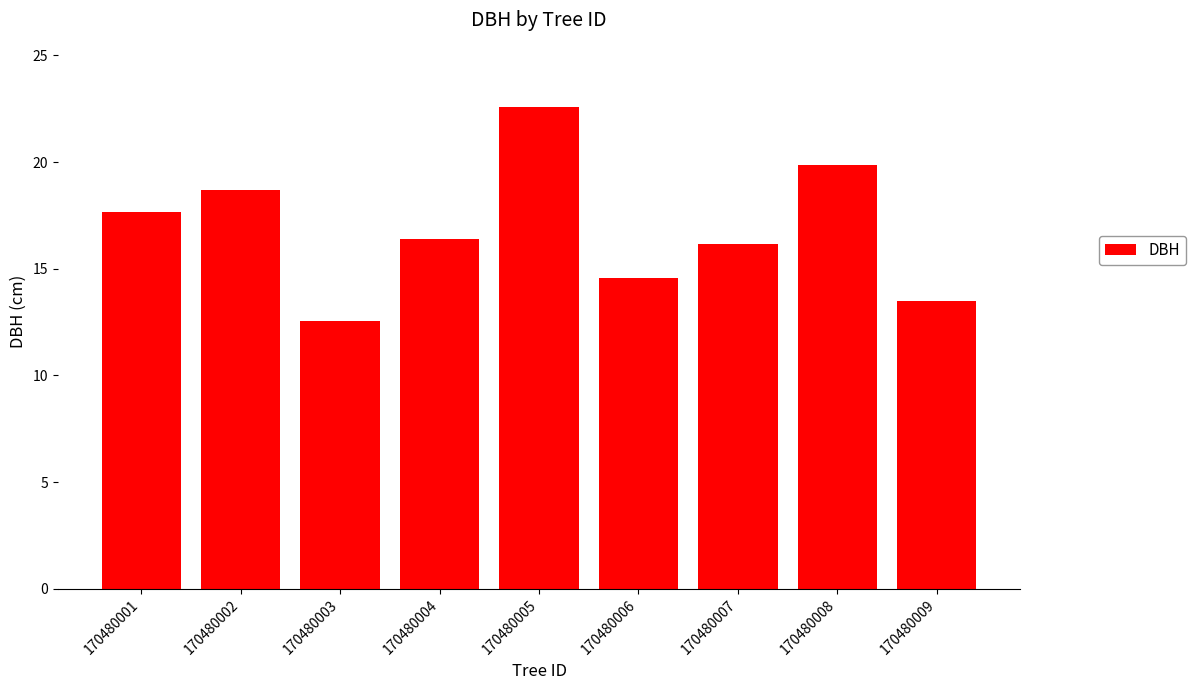

The value at 170480009 is 13.5. True or false?

True